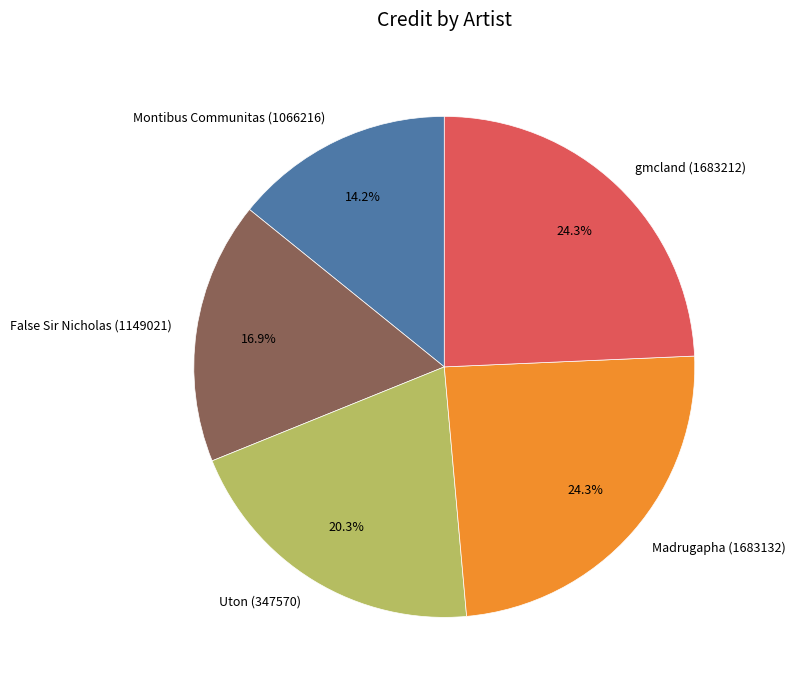

To the nearest percent, what is the average slice percentage?

20%